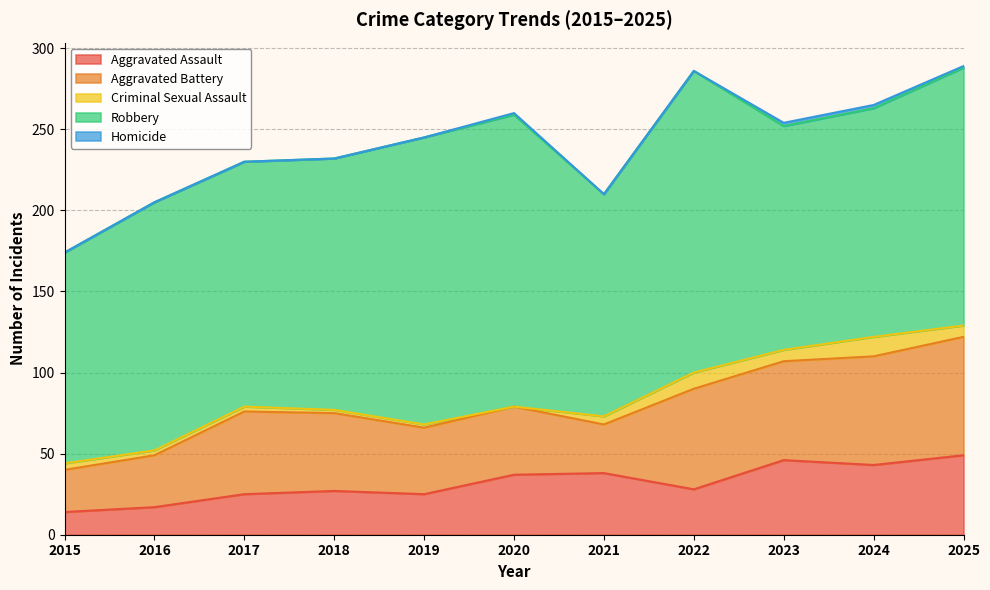

Where does the Robbery series first go above 153?

2018